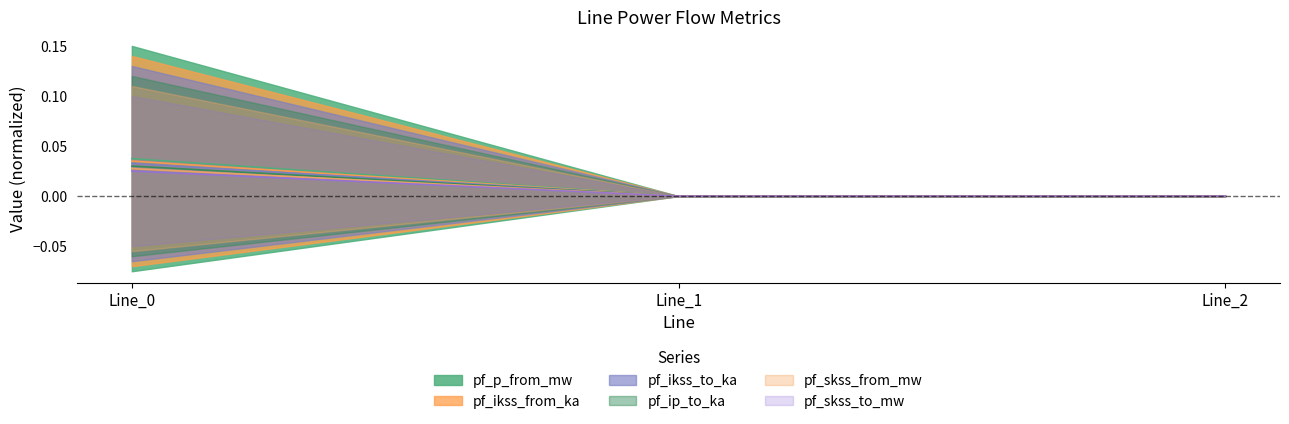

The pf_skss_from_mw series shows 0.0 at Line_0. True or false?

False